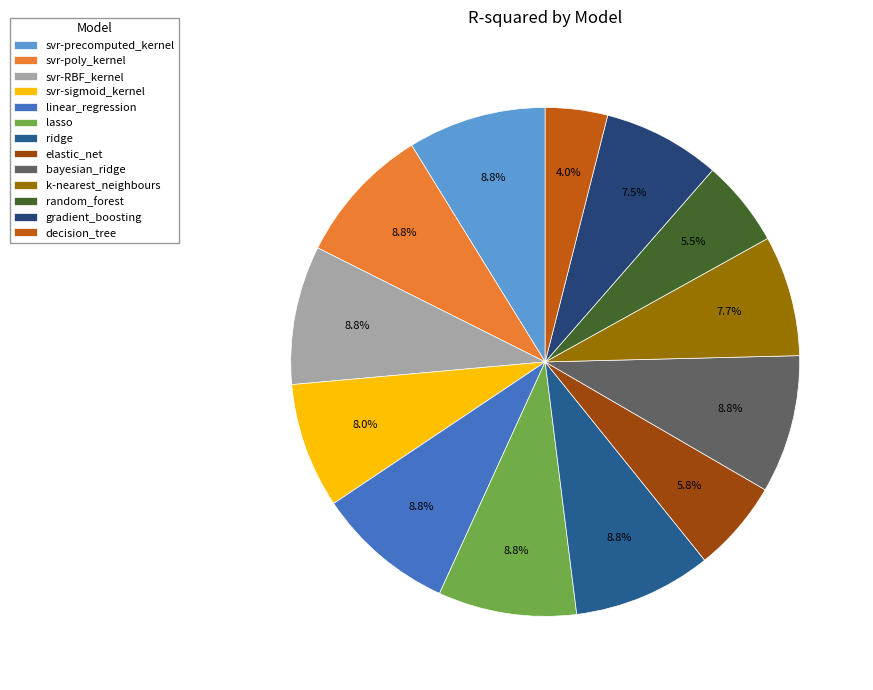

What portion of the pie excludes gradient_boosting?

92.5%